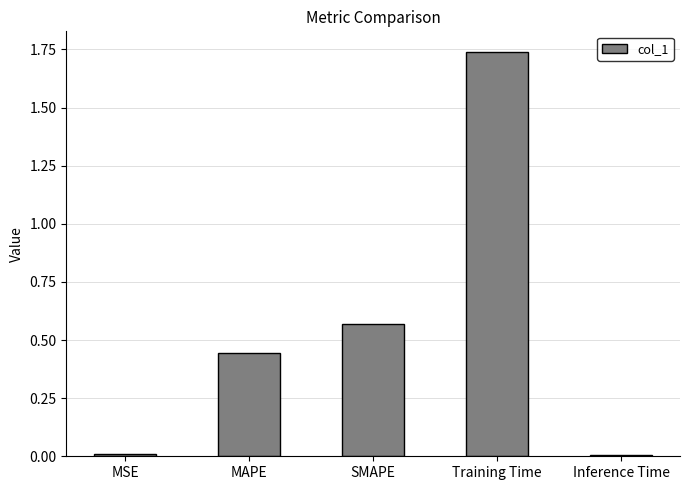

Is it true that the value at SMAPE is 0.8?

False